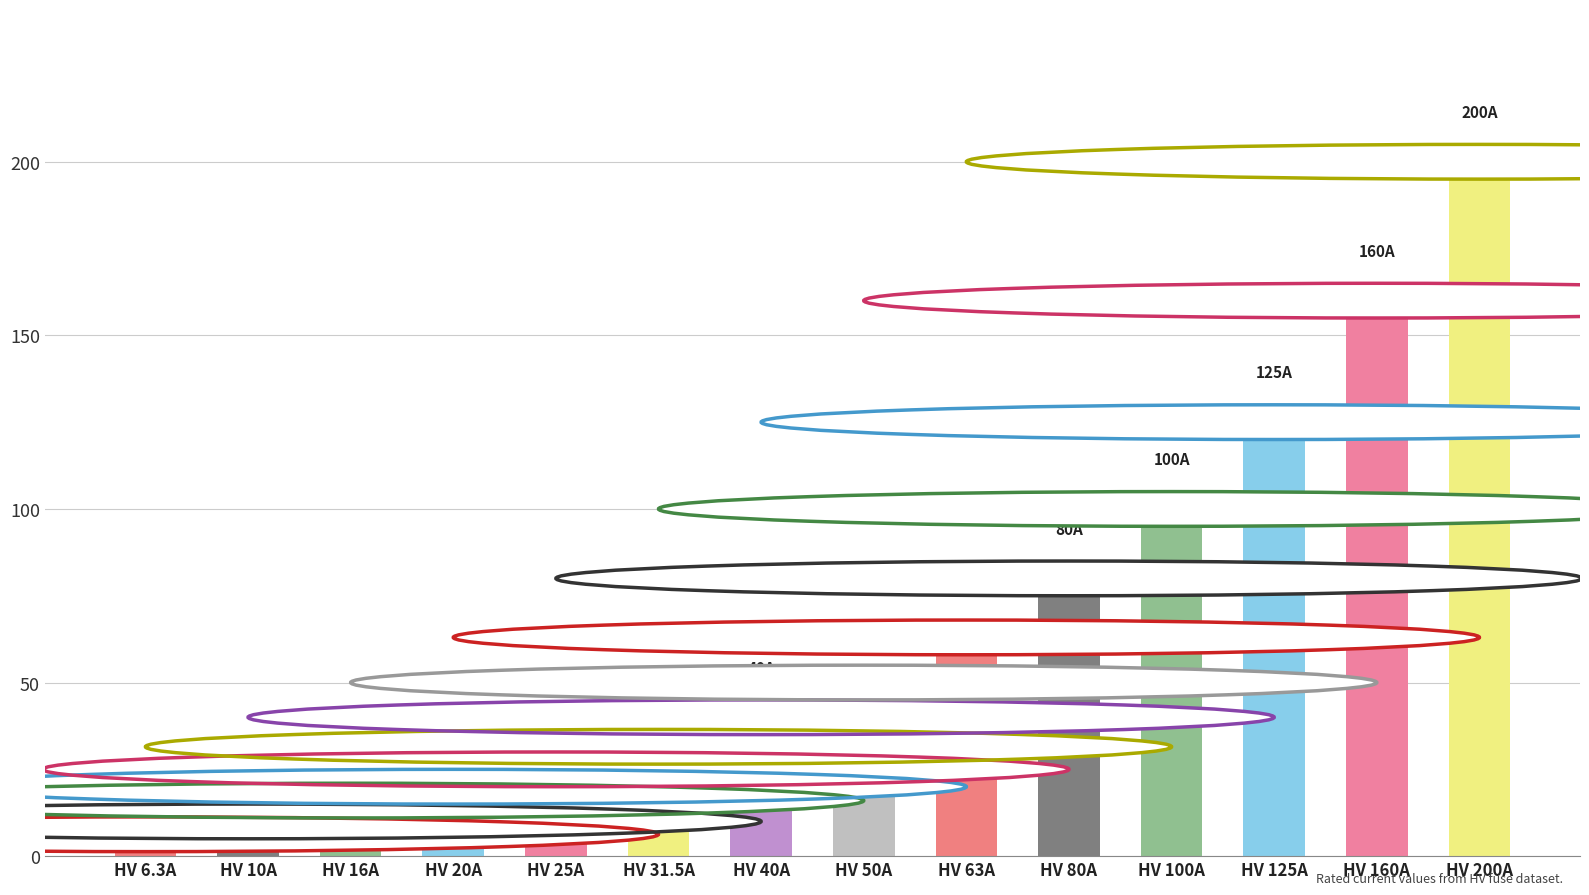

Approximately how many times larger is the value at HV 160A compared to HV 125A?

1.3